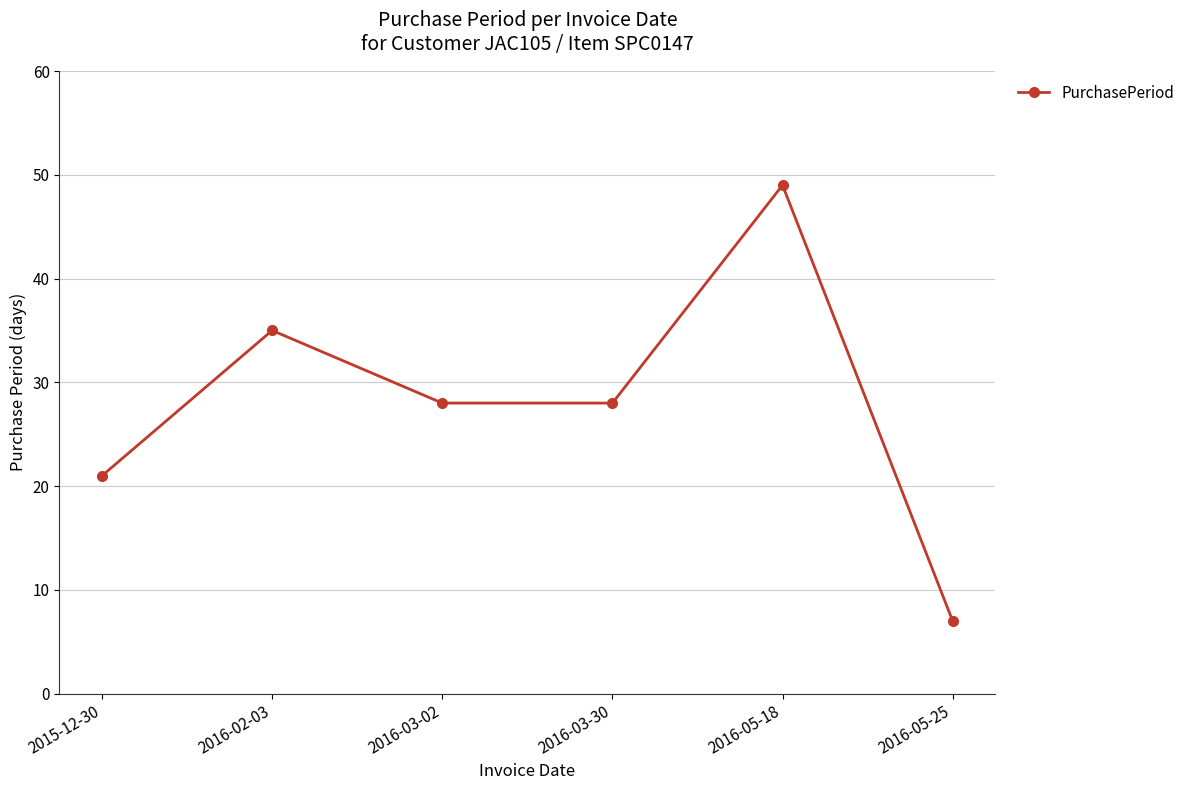

What is the value of the 5th point from the left?

49